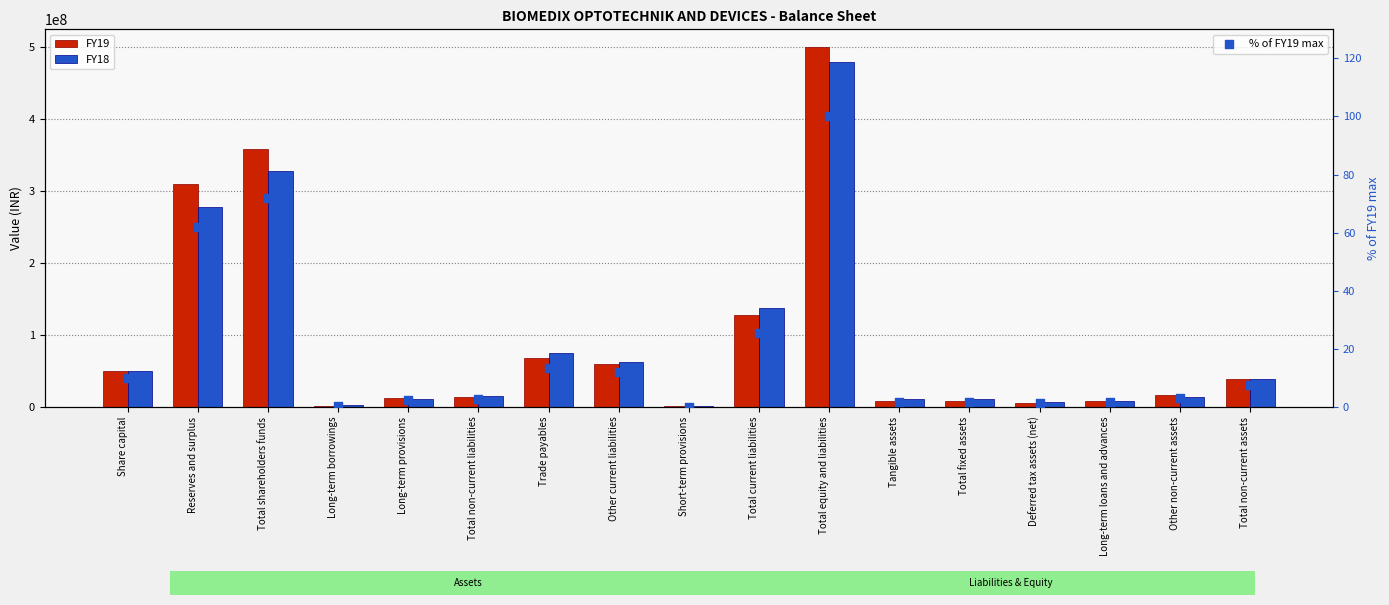

What are all the series names shown in the legend?

FY19, FY18, % of FY19 max